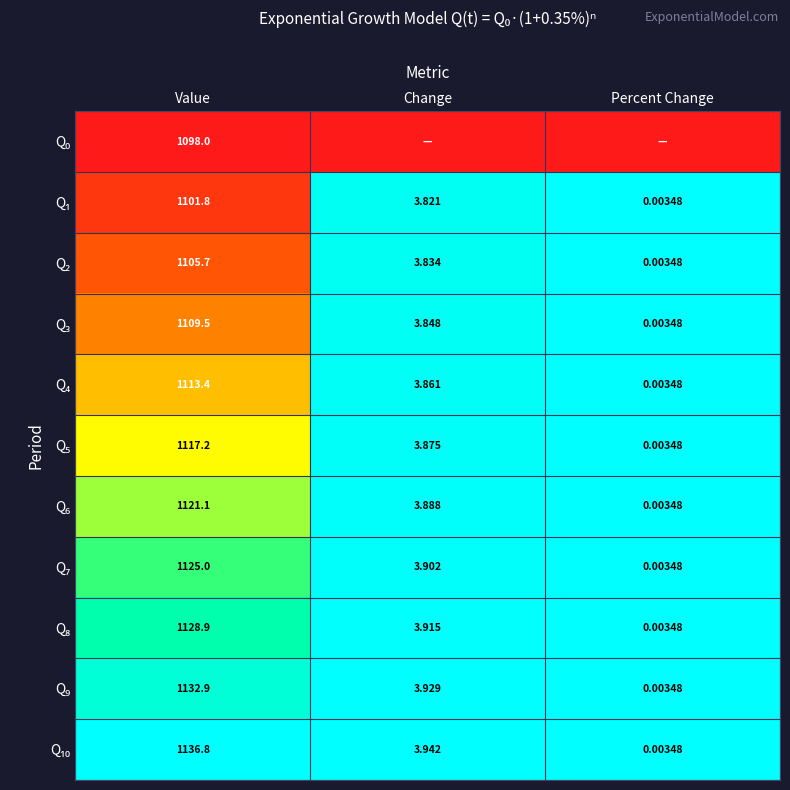

Which has a higher value, Value or Percent Change?

Value